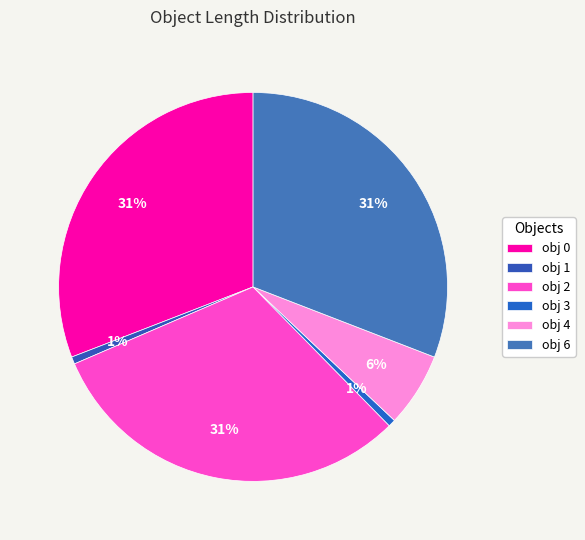

How many segments does this pie chart have?

6